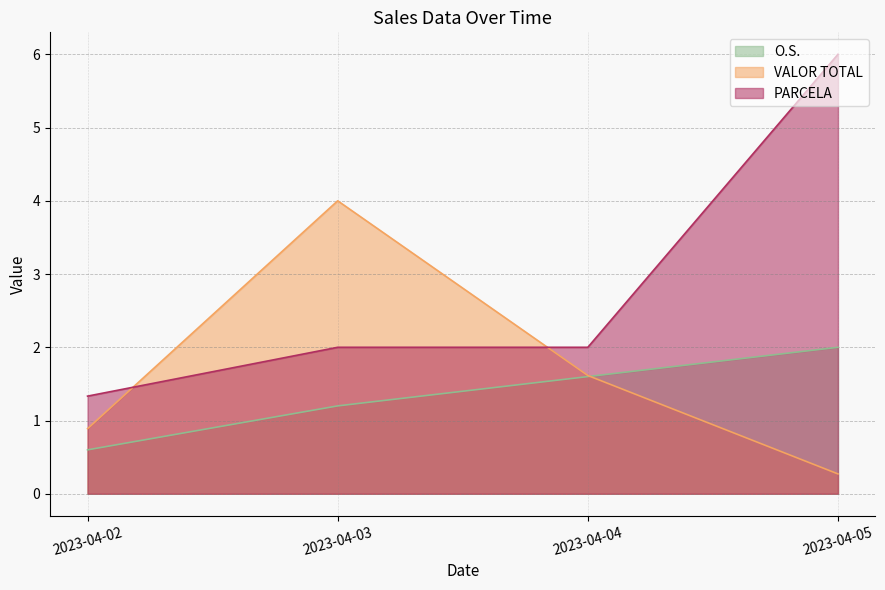

What is the lowest value of the VALOR TOTAL series?

0.3